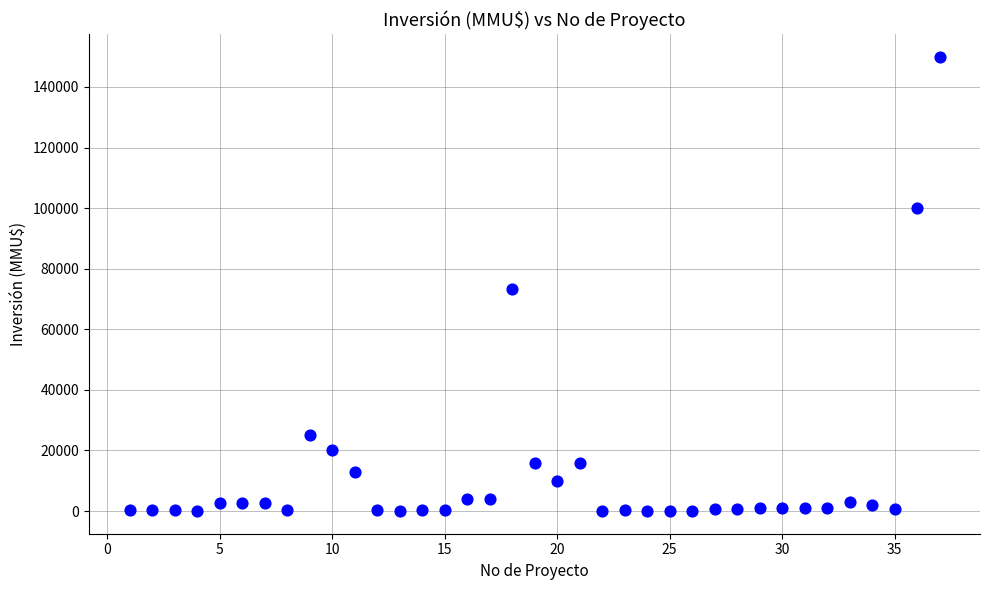

What is the range of Y values (max minus min)?

150000